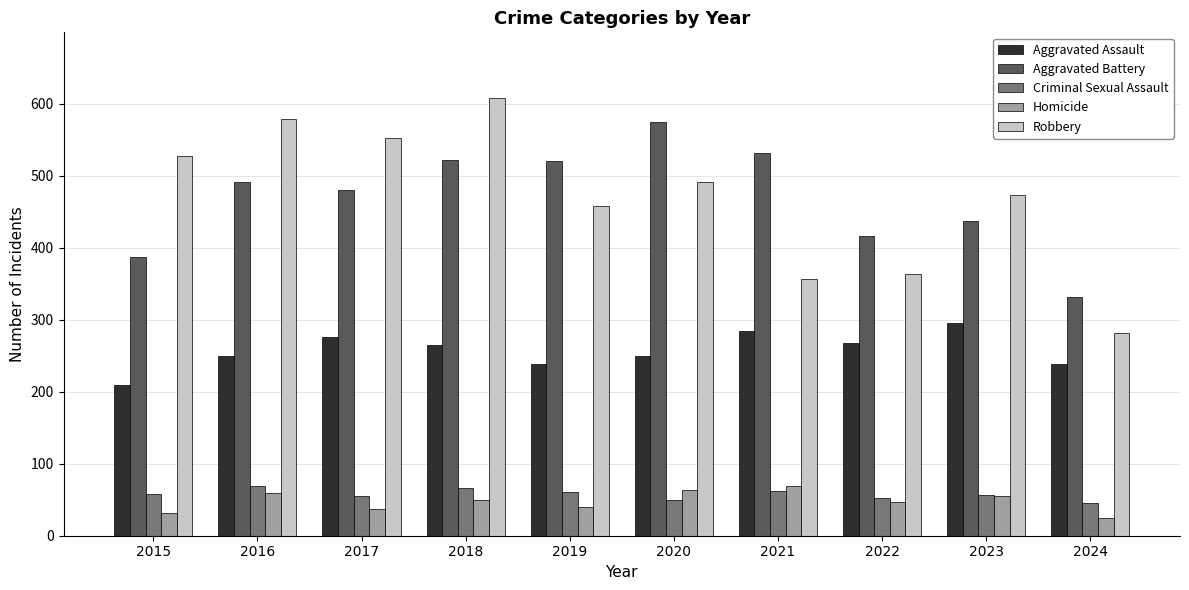

What is the difference between the maximum and minimum values in the Aggravated Battery series?

243